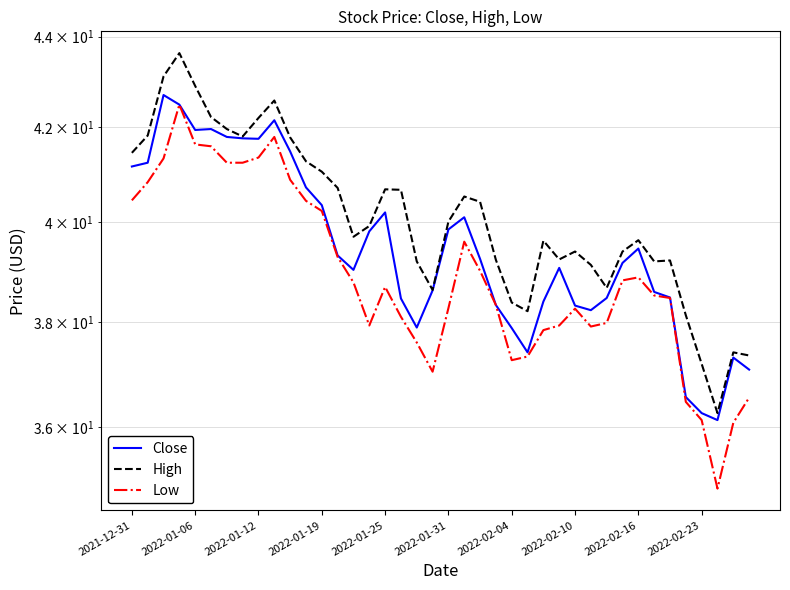

What position from the left is 35?

36